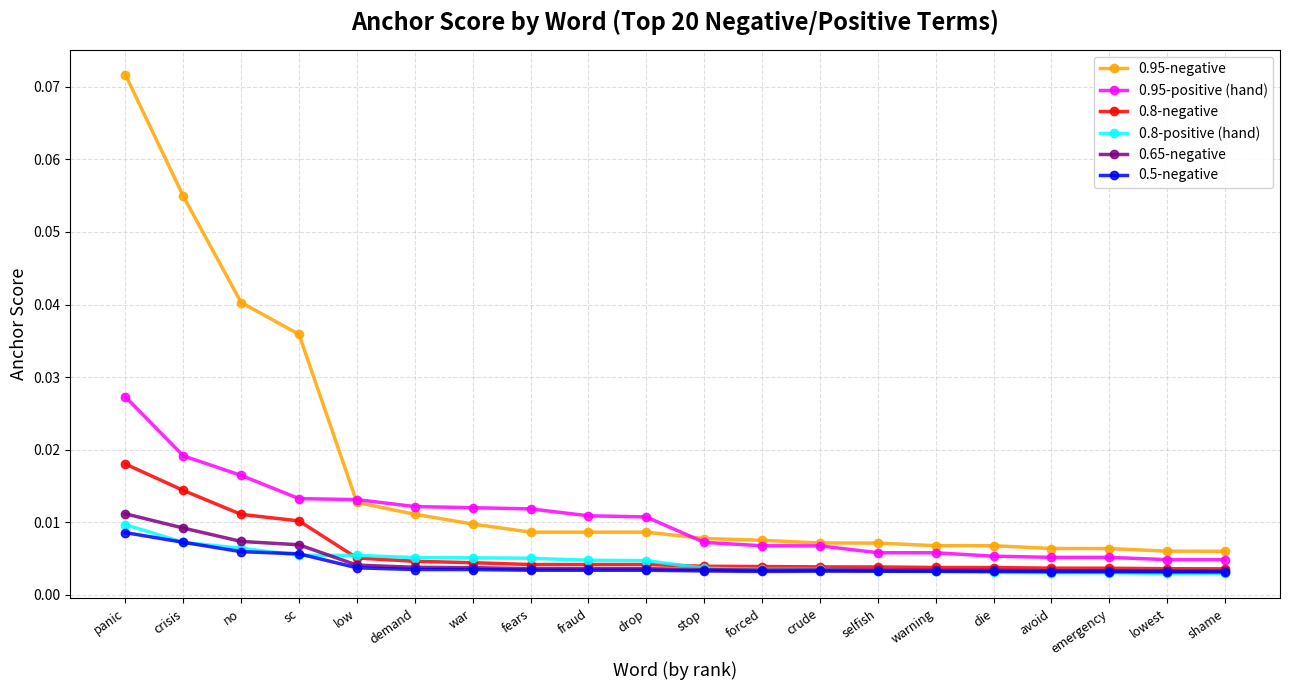

True or false: 0.95-negative and 0.8-positive (hand) cross at least once.

False